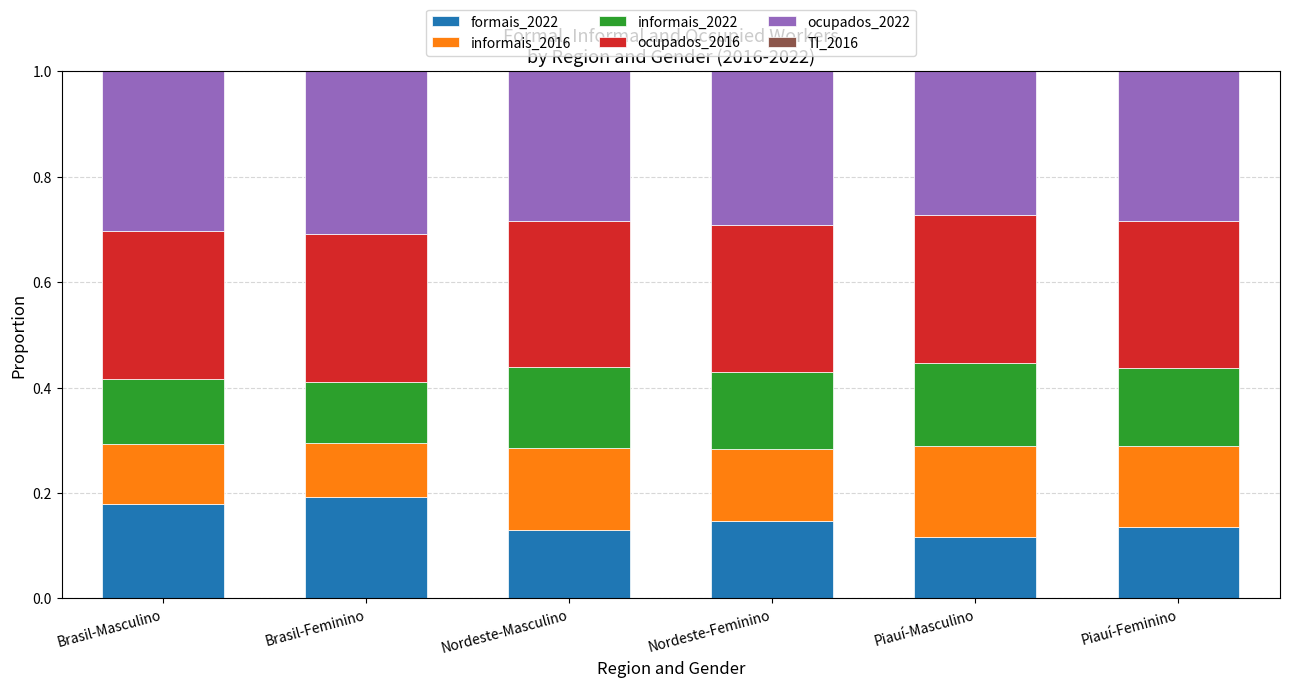

Count the number of data series in this chart.

6